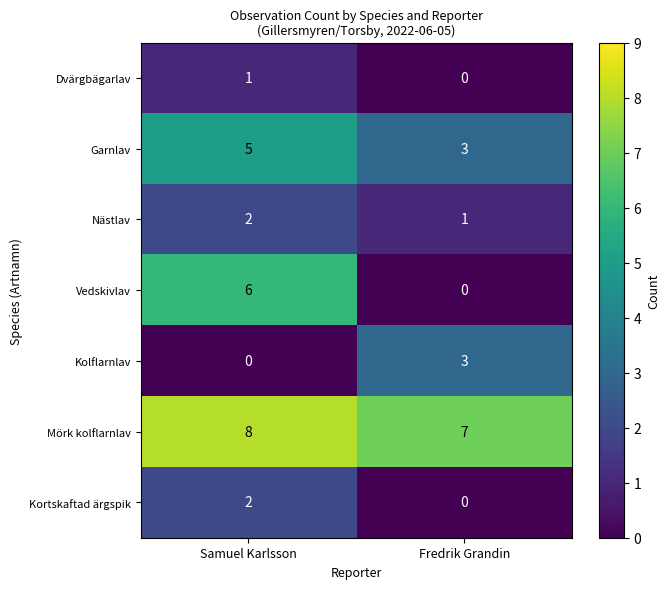

At which label does Kolflarnlav reach its minimum?

Samuel Karlsson